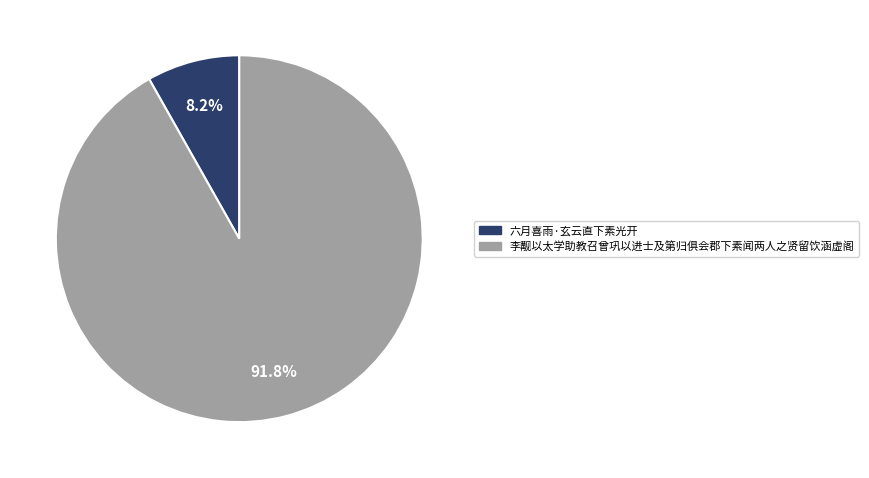

True or false: 六月喜雨·玄云直下素光开 accounts for 14% of the total.

False